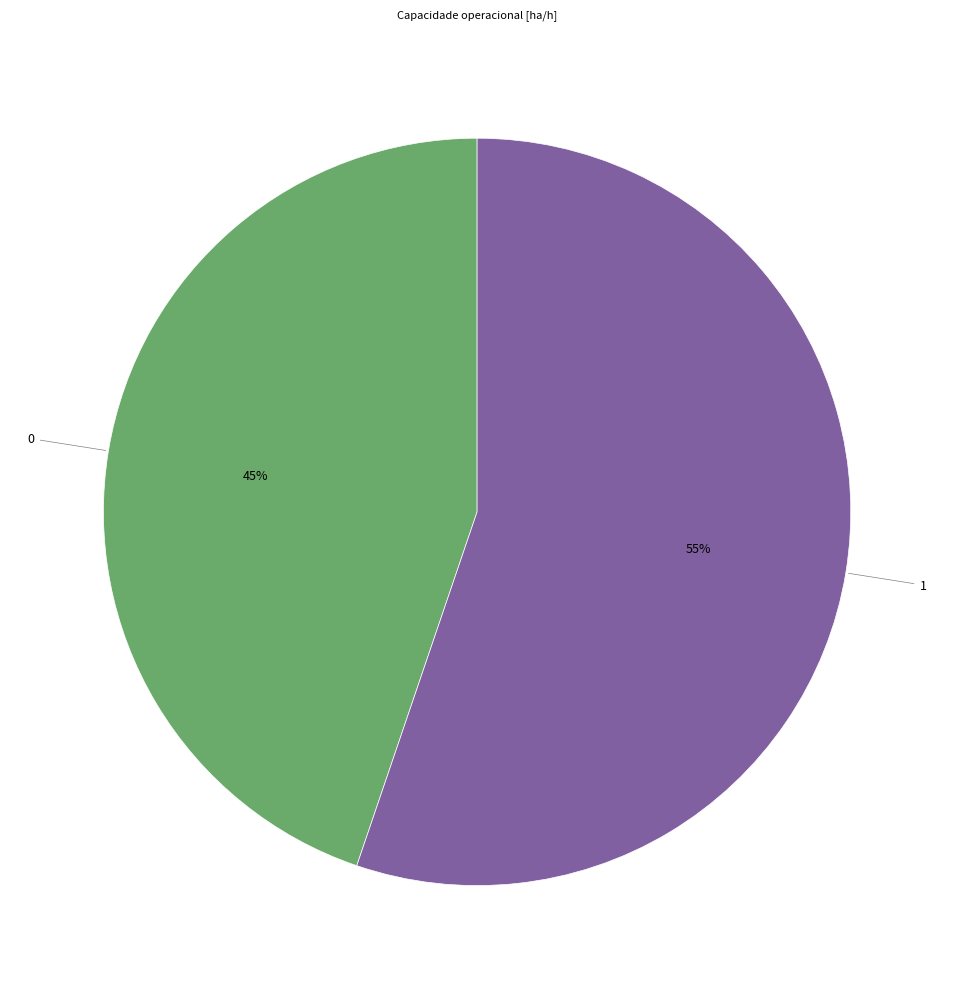

How many slices are in this pie chart?

2